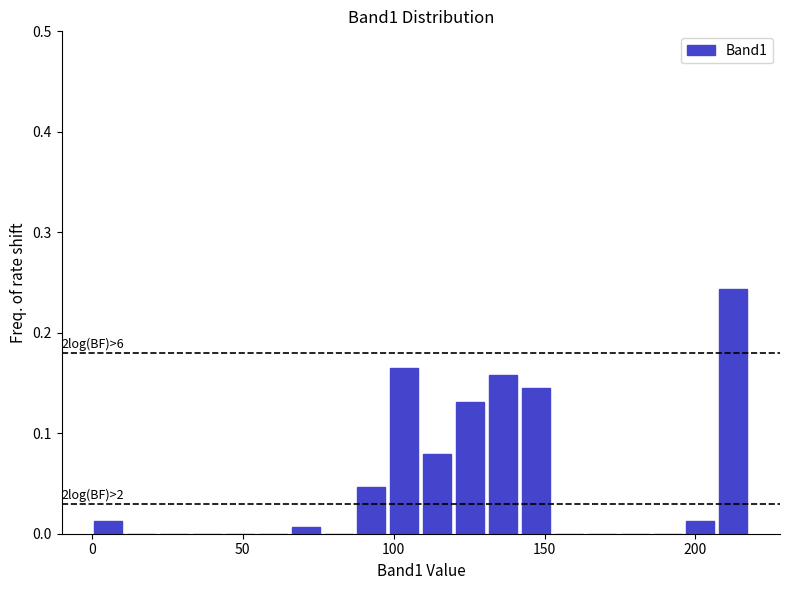

Around what value on the x-axis is the tallest bar? Give the approximate position of its centre, as read against the axis.

215